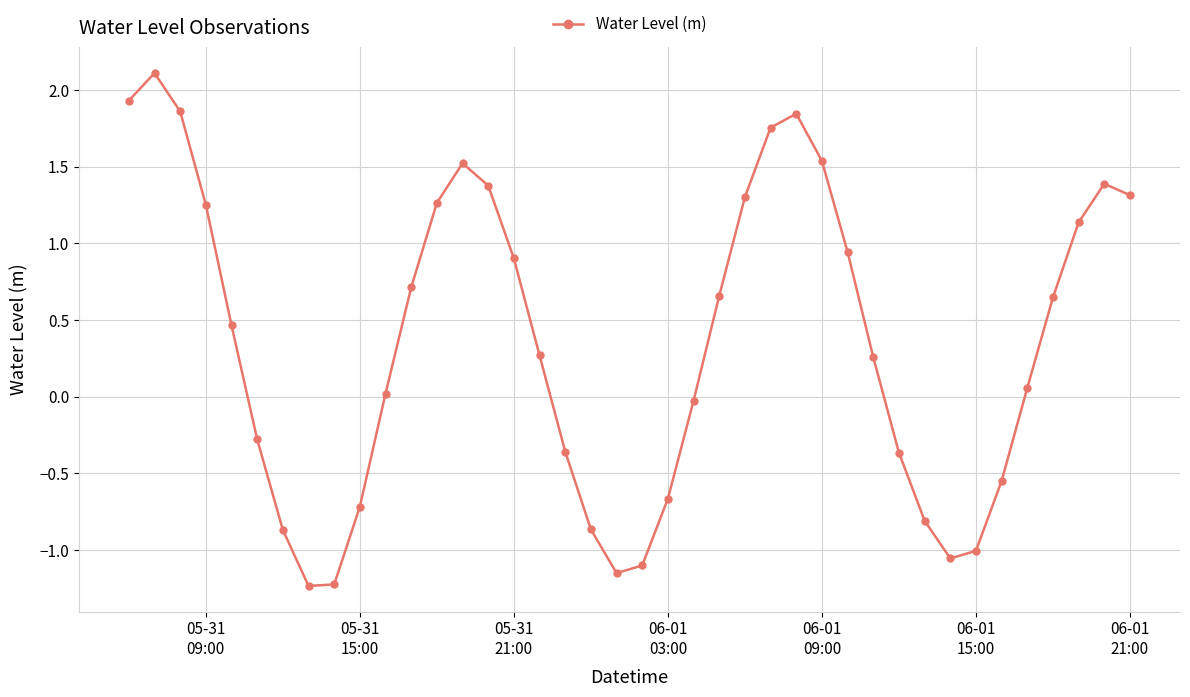

What is the maximum value shown in the chart?

2.1